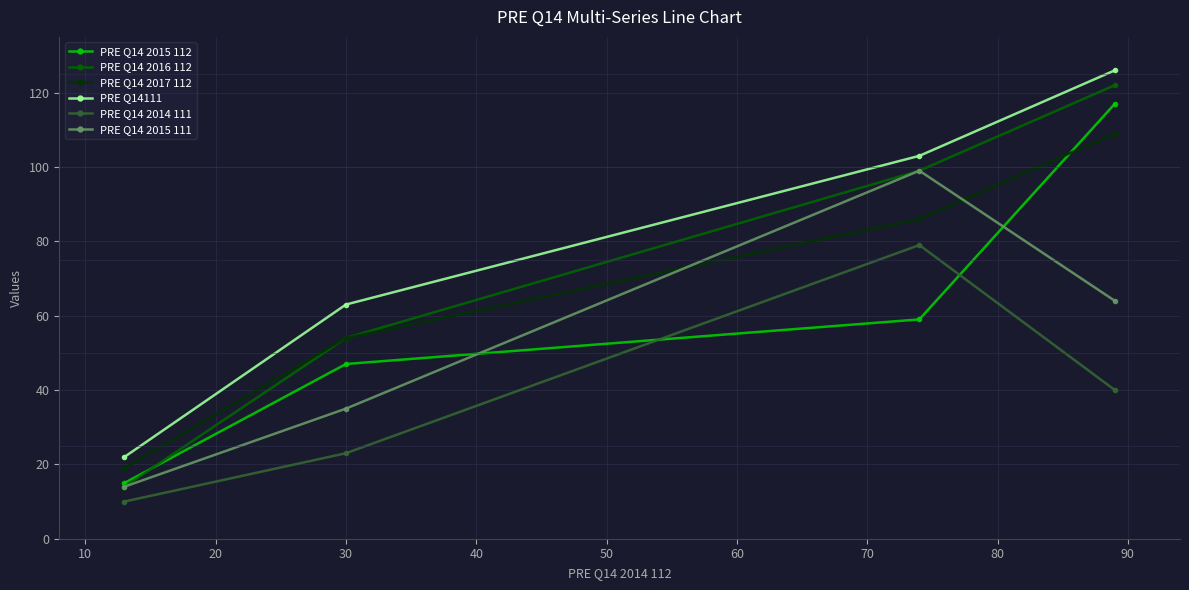

What is the greatest value displayed?

126